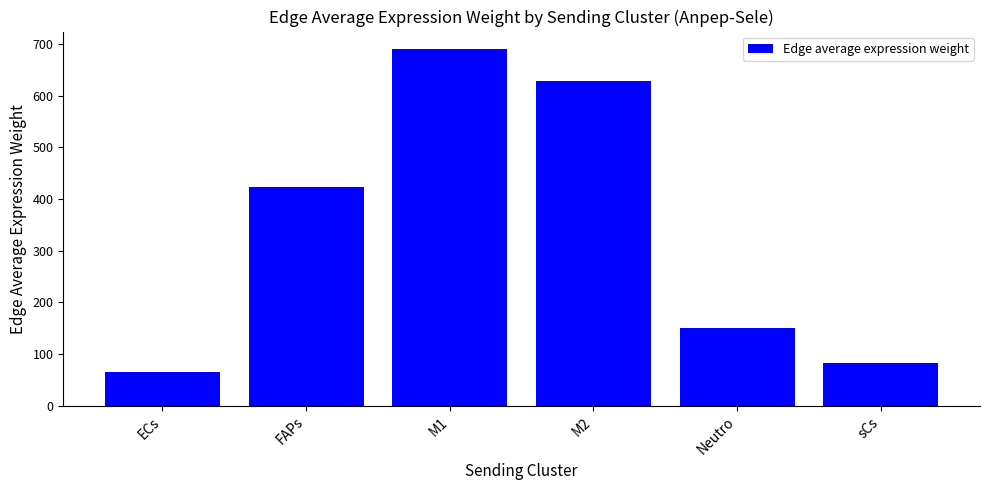

What is the change in value from M1 to M2?

-62.1